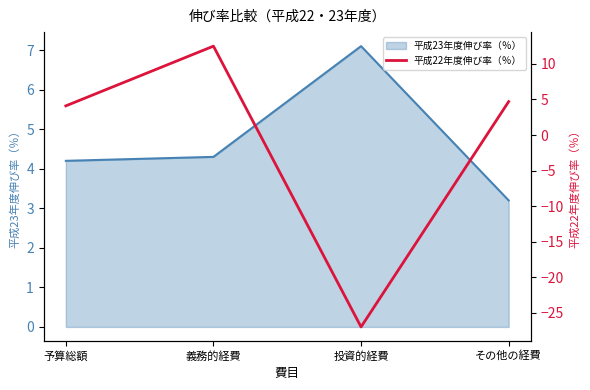

Is it true that 平成23年度伸び率（％） equals 4.8 at その他の経費?

False